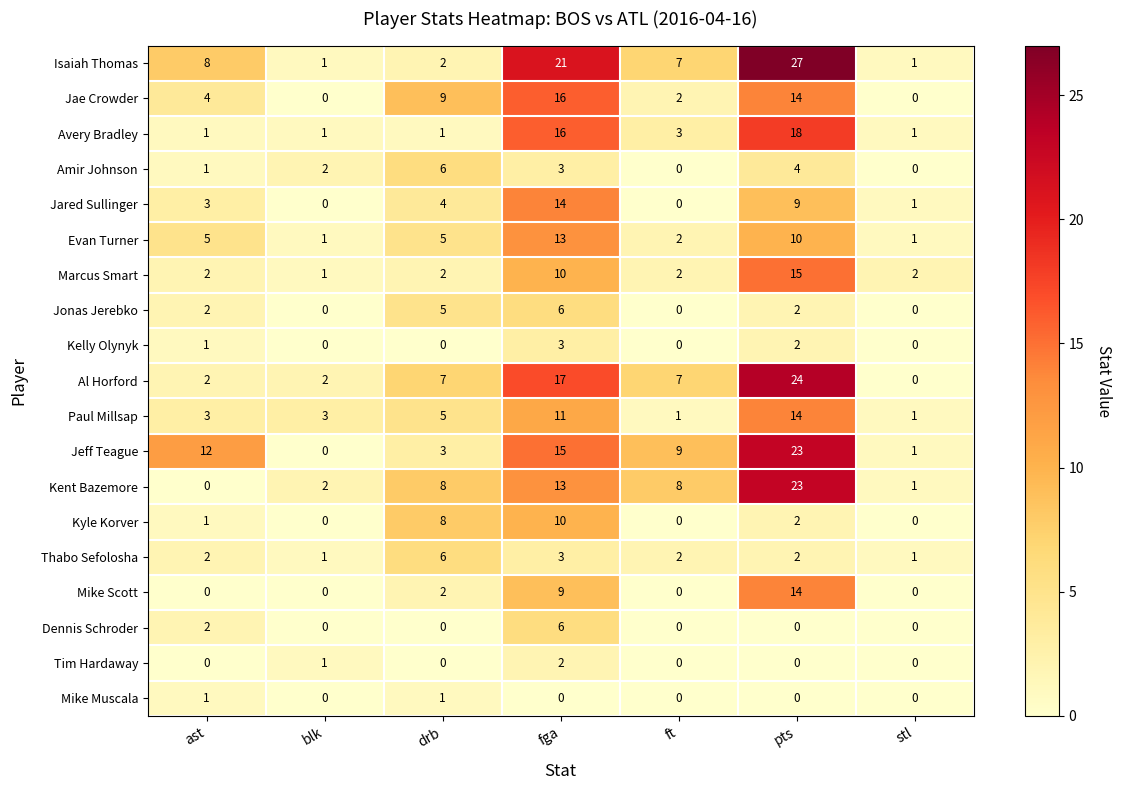

At how many categories does at least one series exceed 14?

2